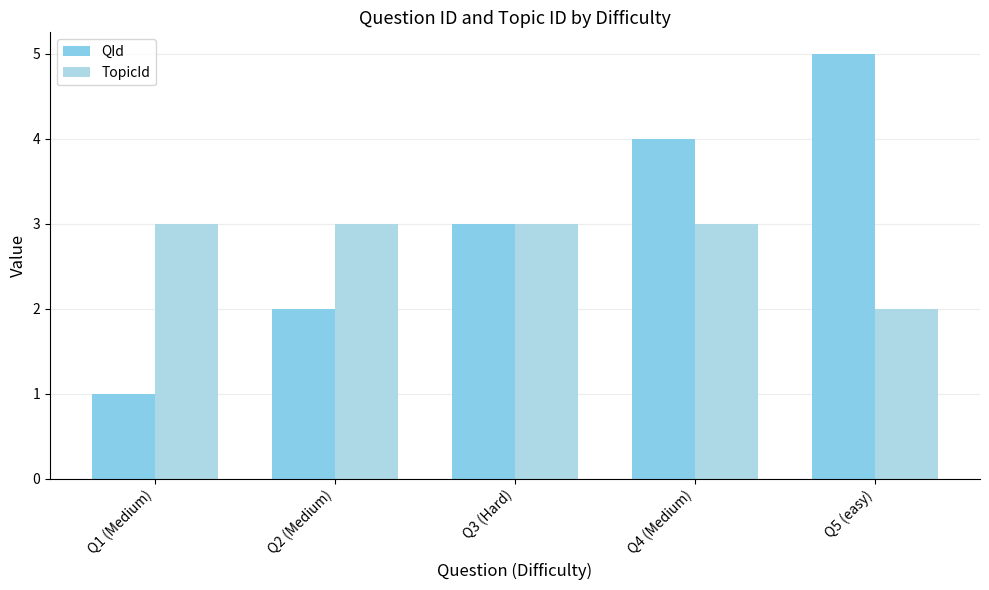

How many QId values are between 2 and 4?

3